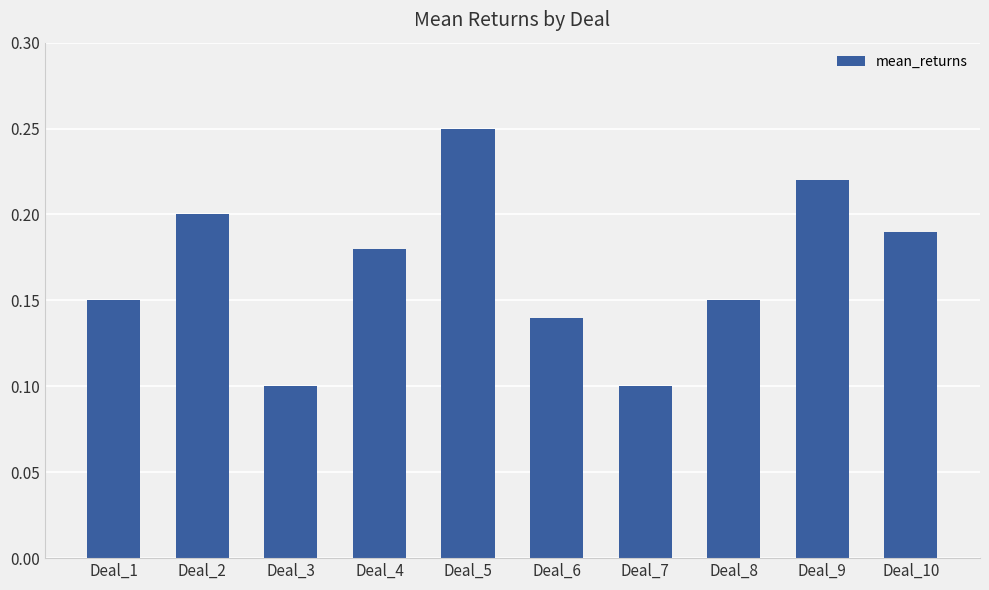

What is the sum of all values?

1.7